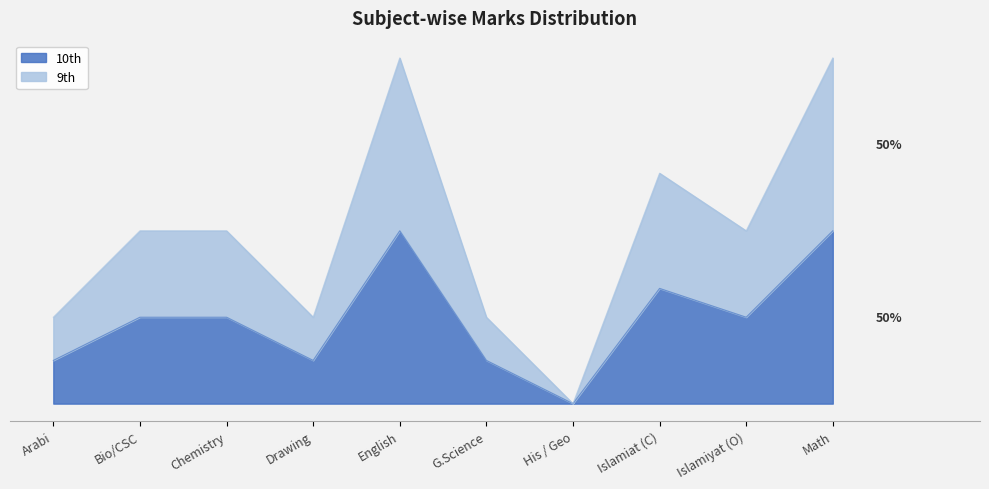

Count the 9th values in the range 12 to 32.

7